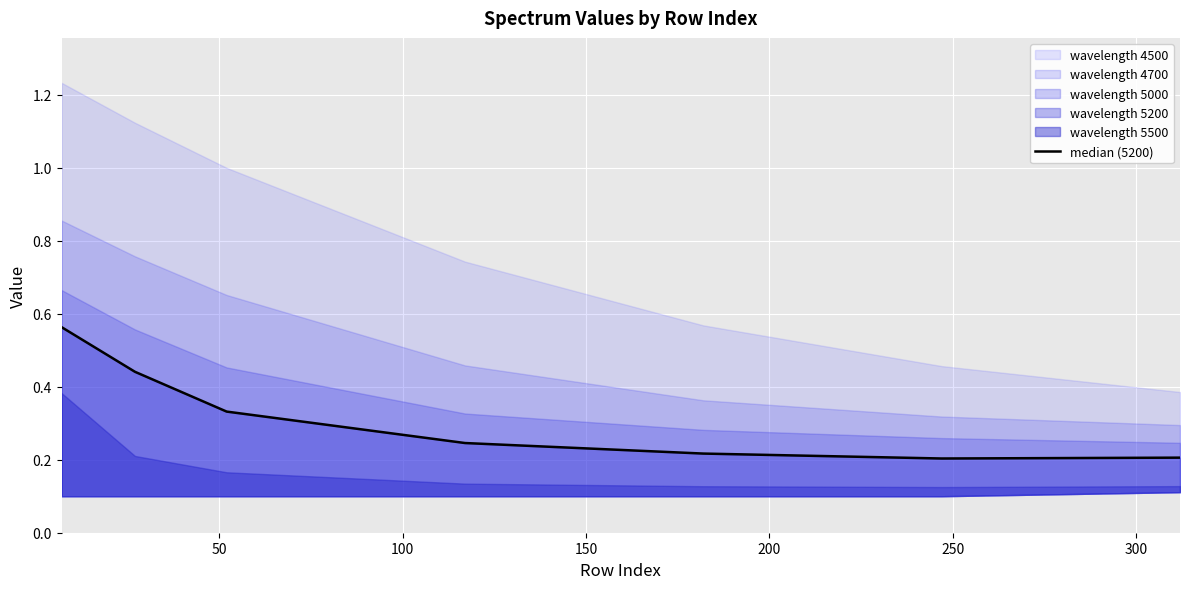

What is the value of the 4th point from the left?

0.2